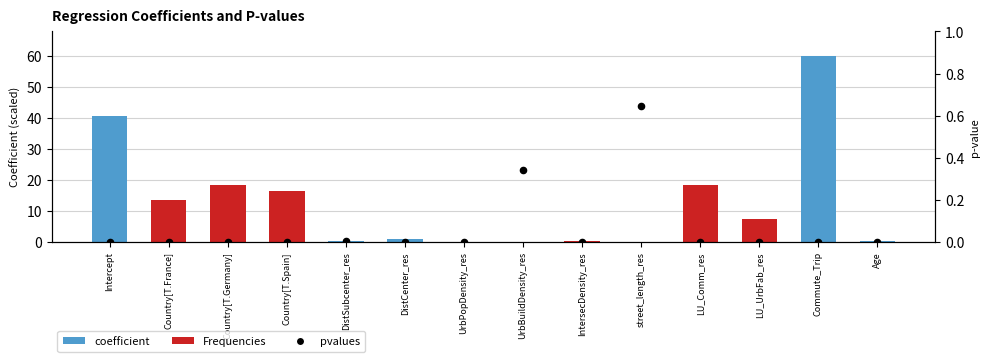

What is the total value across all series at IntersecDensity_res?

0.1